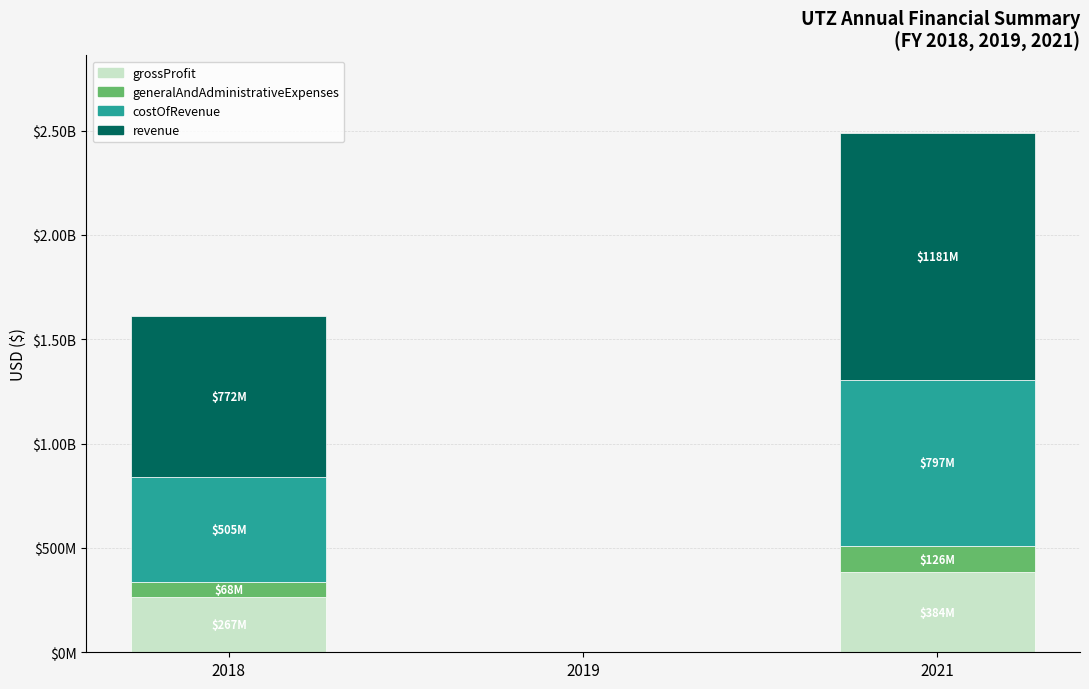

What is the sum of the generalAndAdministrativeExpenses values at 2019 and 2018?

69016232